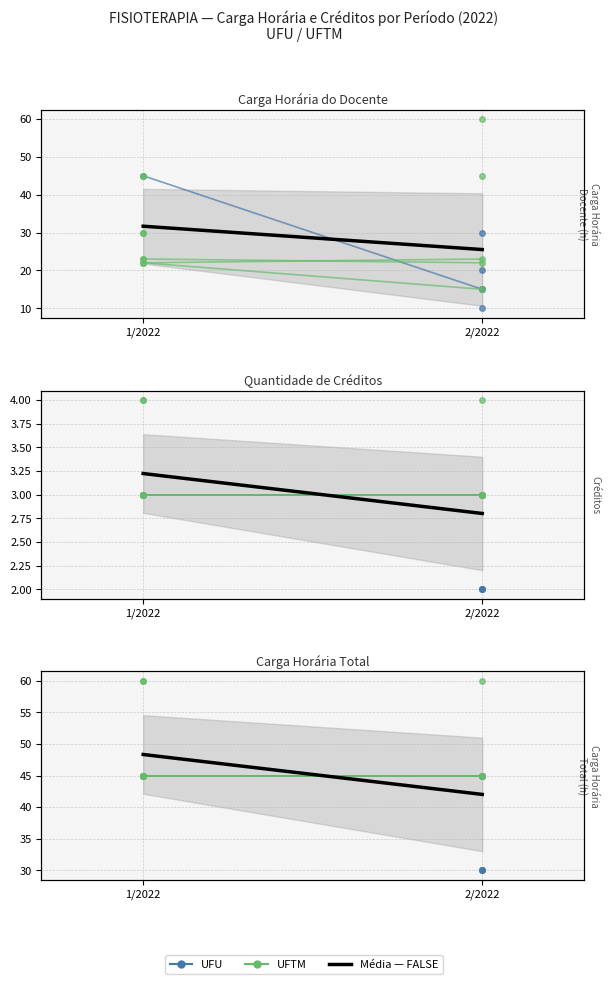

How many series are shown in this chart?

3